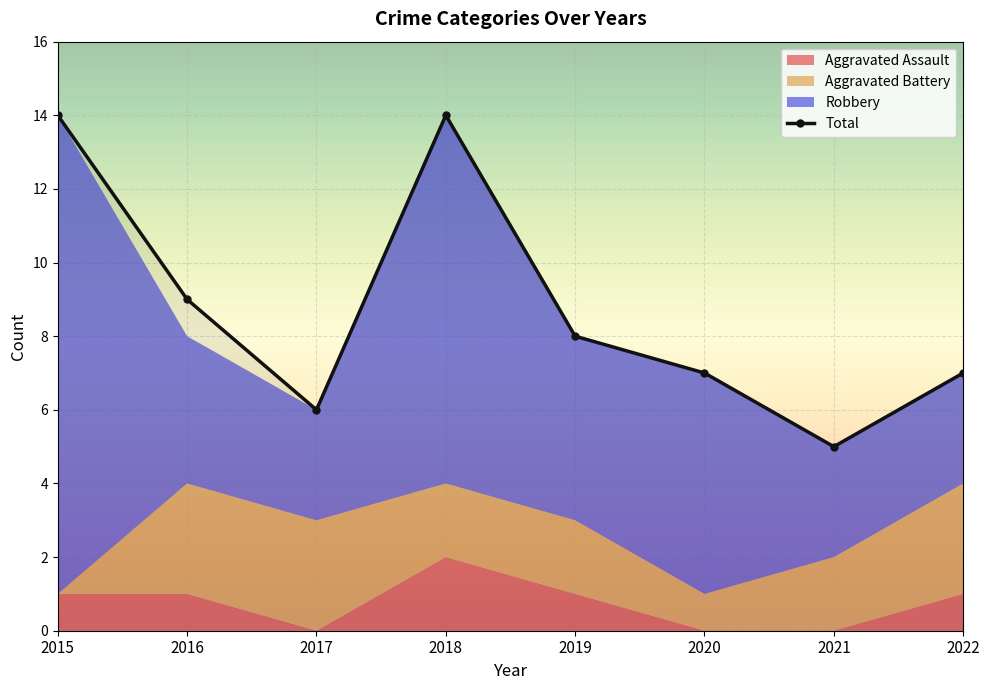

True or false: Robbery and Aggravated Assault cross at least once.

False